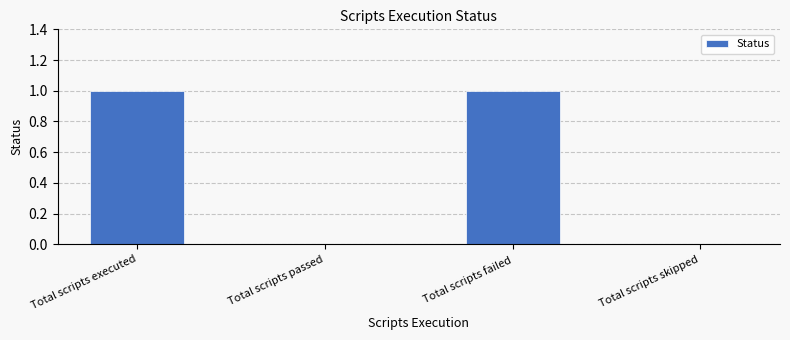

How many categories are shown in the chart?

4